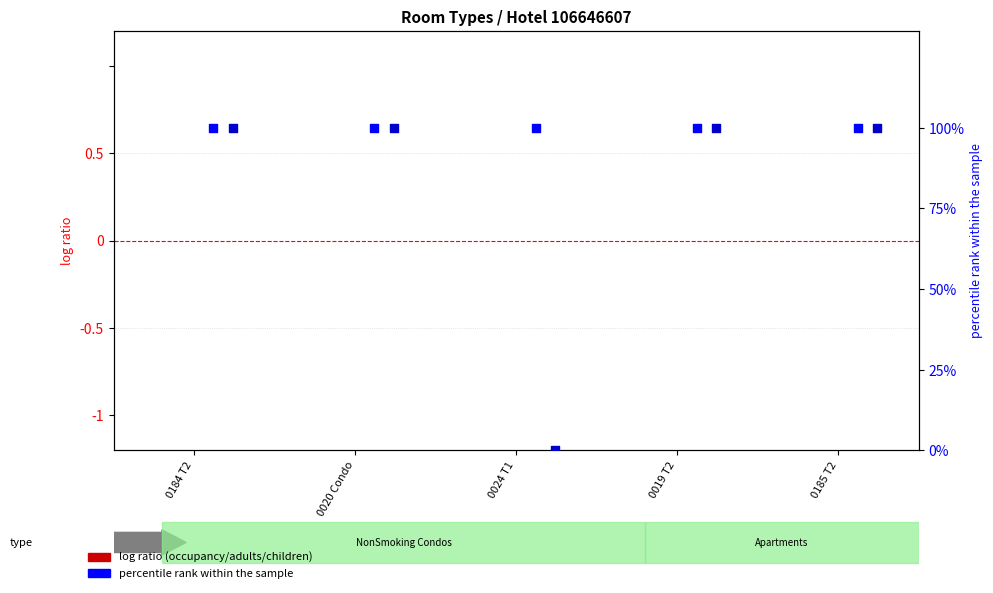

At how many categories does at least one series exceed 5?

5